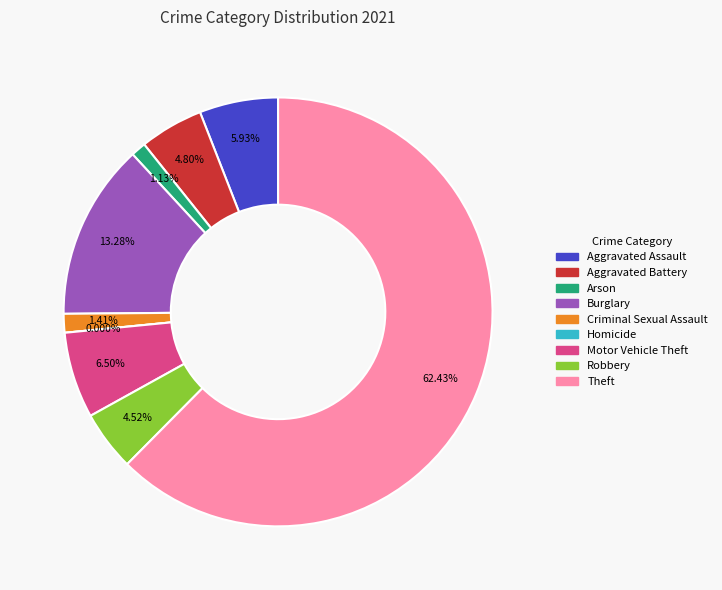

Is there a majority slice in this chart?

Yes